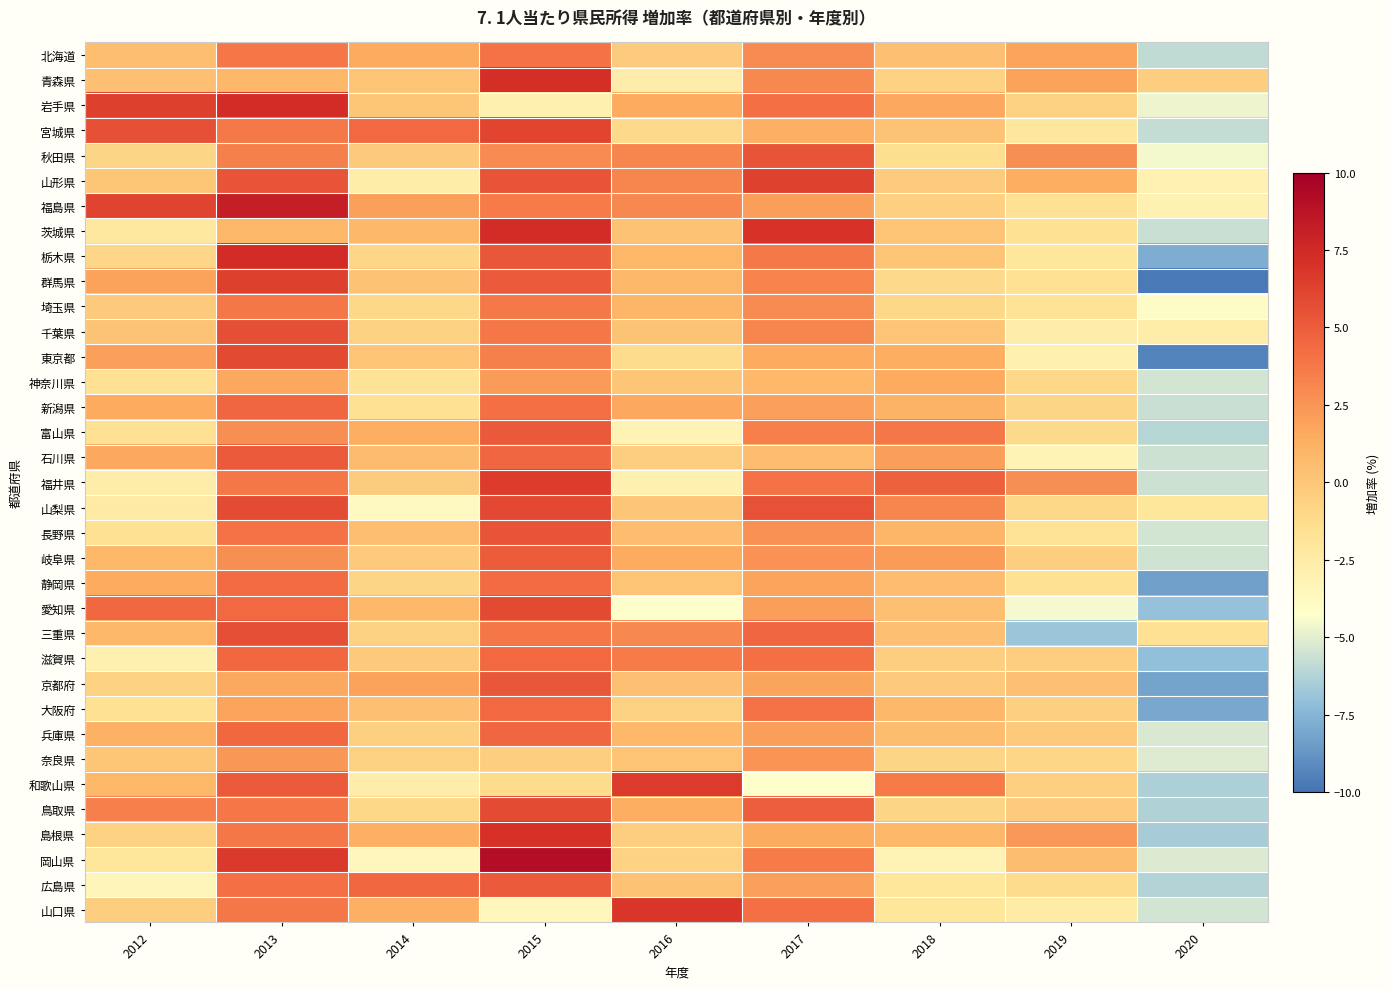

Reading left to right, extract all data points from this chart.

北海道: 2012=0.5	2013=3.8	2014=1.5	2015=4.0	2016=-0.3	2017=2.9	2018=0.4	2019=1.8	2020=-5.9
青森県: 2012=0.4	2013=0.9	2014=0.1	2015=7.2	2016=-2.7	2017=3.0	2018=-0.7	2019=1.9	2020=-0.4
岩手県: 2012=6.4	2013=7.3	2014=0.0	2015=-2.9	2016=1.5	2017=4.2	2018=1.7	2019=-0.6	2020=-4.7
宮城県: 2012=5.6	2013=3.7	2014=4.4	2015=6.1	2016=-1.1	2017=1.3	2018=0.2	2019=-2.1	2020=-5.8
秋田県: 2012=-0.8	2013=3.4	2014=-0.1	2015=2.9	2016=3.2	2017=5.4	2018=-1.4	2019=2.8	2020=-4.6
山形県: 2012=0.0	2013=5.4	2014=-2.6	2015=5.4	2016=3.2	2017=6.3	2018=-0.3	2019=1.4	2020=-3.0
福島県: 2012=6.2	2013=8.2	2014=2.0	2015=3.6	2016=3.0	2017=2.1	2018=-0.5	2019=-1.5	2020=-3.0
茨城県: 2012=-2.2	2013=0.9	2014=0.8	2015=7.3	2016=0.3	2017=7.0	2018=0.1	2019=-1.6	2020=-5.7
栃木県: 2012=-0.9	2013=7.3	2014=-0.9	2015=5.3	2016=0.9	2017=3.7	2018=0.1	2019=-2.0	2020=-7.8
群馬県: 2012=1.9	2013=6.4	2014=0.3	2015=5.1	2016=0.9	2017=3.3	2018=-1.1	2019=-1.6	2020=-9.8
埼玉県: 2012=-0.2	2013=3.9	2014=-1.0	2015=3.7	2016=1.0	2017=2.9	2018=-1.0	2019=-1.7	2020=-4.0
千葉県: 2012=0.2	2013=5.7	2014=-0.6	2015=3.8	2016=0.2	2017=3.2	2018=0.1	2019=-2.7	2020=-2.6
東京都: 2012=2.0	2013=5.9	2014=0.1	2015=3.4	2016=-1.3	2017=1.5	2018=1.4	2019=-2.9	2020=-9.4
神奈川県: 2012=-1.6	2013=1.7	2014=-1.7	2015=2.2	2016=0.0	2017=0.8	2018=1.5	2019=-1.0	2020=-5.4
新潟県: 2012=1.5	2013=4.6	2014=-1.6	2015=4.2	2016=1.7	2017=2.0	2018=1.1	2019=-0.8	2020=-5.7
富山県: 2012=-1.5	2013=2.8	2014=1.4	2015=5.2	2016=-3.2	2017=3.5	2018=3.8	2019=-1.1	2020=-6.1
石川県: 2012=1.6	2013=5.1	2014=0.7	2015=4.6	2016=-0.4	2017=0.6	2018=2.1	2019=-3.2	2020=-5.6
福井県: 2012=-2.6	2013=3.9	2014=-0.3	2015=6.5	2016=-2.9	2017=4.0	2018=4.8	2019=2.8	2020=-5.6
山梨県: 2012=-2.4	2013=5.8	2014=-3.8	2015=6.0	2016=0.0	2017=5.5	2018=3.2	2019=-1.0	2020=-2.0
長野県: 2012=-1.5	2013=4.0	2014=0.5	2015=5.4	2016=0.6	2017=2.7	2018=1.0	2019=-1.7	2020=-5.4
岐阜県: 2012=0.9	2013=2.8	2014=-0.1	2015=5.0	2016=1.5	2017=2.6	2018=2.2	2019=-0.4	2020=-5.5
静岡県: 2012=1.5	2013=4.3	2014=-0.8	2015=4.3	2016=0.1	2017=1.8	2018=0.6	2019=-1.5	2020=-8.3
愛知県: 2012=4.5	2013=4.4	2014=0.8	2015=5.9	2016=-4.2	2017=2.1	2018=0.4	2019=-4.5	2020=-7.0
三重県: 2012=0.9	2013=5.7	2014=-0.6	2015=3.9	2016=3.1	2017=4.6	2018=0.4	2019=-6.8	2020=-1.5
滋賀県: 2012=-2.9	2013=4.5	2014=-0.2	2015=4.4	2016=3.6	2017=4.2	2018=-0.4	2019=-0.4	2020=-7.1
京都府: 2012=-0.6	2013=1.6	2014=1.9	2015=5.3	2016=0.4	2017=1.8	2018=-0.1	2019=0.4	2020=-8.2
大阪府: 2012=-1.6	2013=1.8	2014=0.4	2015=4.4	2016=-0.6	2017=4.0	2018=0.9	2019=-0.5	2020=-8.0
兵庫県: 2012=1.2	2013=4.5	2014=-0.5	2015=4.6	2016=0.8	2017=2.1	2018=0.6	2019=-0.2	2020=-5.3
奈良県: 2012=0.0	2013=2.4	2014=-0.6	2015=-0.4	2016=0.1	2017=2.5	2018=-0.8	2019=-0.9	2020=-5.1
和歌山県: 2012=0.9	2013=5.1	2014=-2.6	2015=-1.2	2016=6.6	2017=-4.2	2018=3.6	2019=-0.5	2020=-6.4
鳥取県: 2012=3.5	2013=3.9	2014=-1.0	2015=5.8	2016=1.4	2017=4.9	2018=-0.8	2019=-0.3	2020=-6.3
島根県: 2012=-0.7	2013=3.9	2014=1.3	2015=7.1	2016=-0.4	2017=1.5	2018=0.9	2019=2.3	2020=-6.5
岡山県: 2012=-2.0	2013=6.7	2014=-3.5	2015=9.1	2016=-0.7	2017=3.6	2018=-3.2	2019=0.6	2020=-5.2
広島県: 2012=-3.4	2013=4.2	2014=4.5	2015=5.1	2016=0.3	2017=2.0	2018=-2.0	2019=-1.3	2020=-6.2
山口県: 2012=-0.4	2013=3.9	2014=1.3	2015=-3.5	2016=6.8	2017=4.1	2018=-2.0	2019=-2.5	2020=-5.4